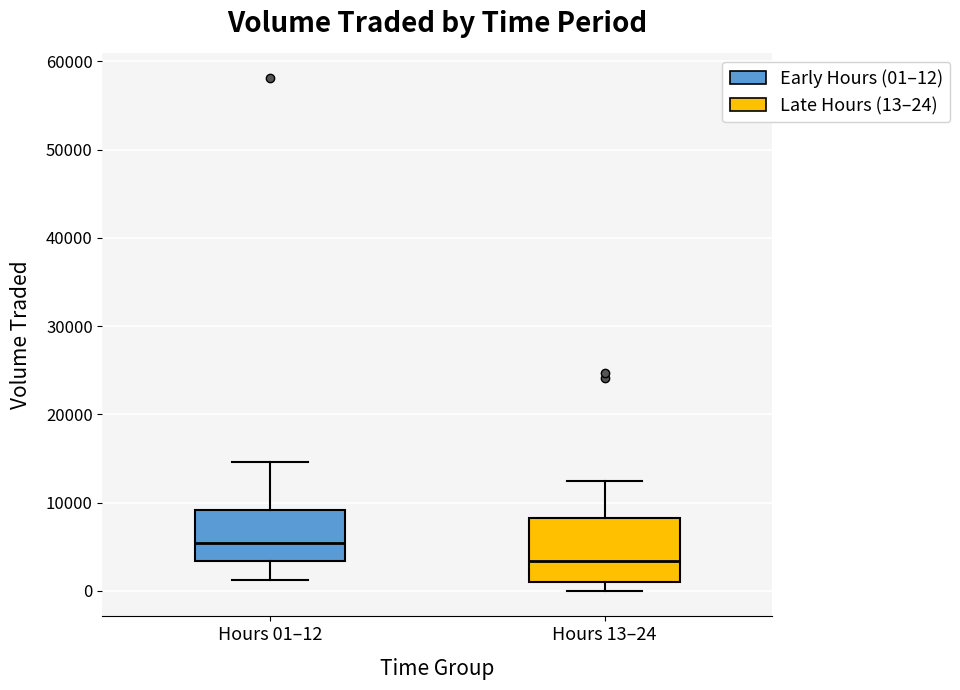

Which box's median line is the lowest?

Hours 13–24